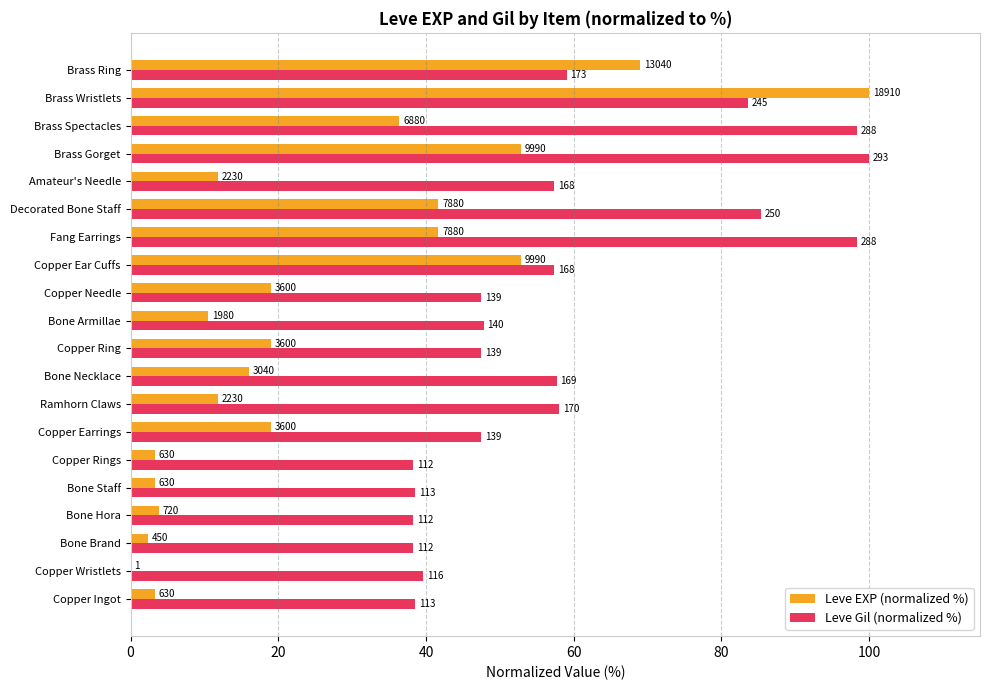

What are all the series names shown in the legend?

Leve EXP (normalized %), Leve Gil (normalized %)